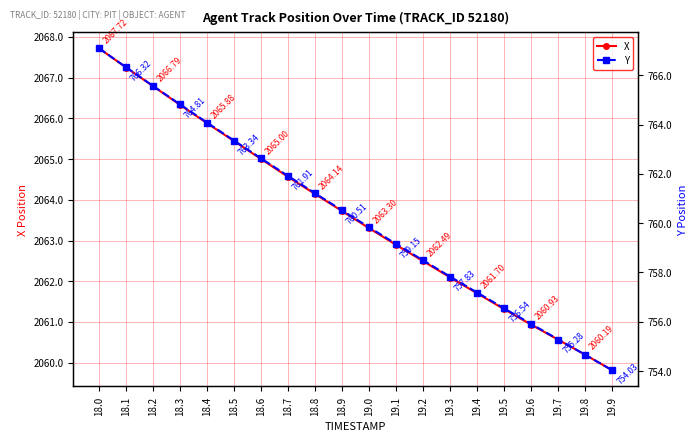

What position from the right is 18.3?

17